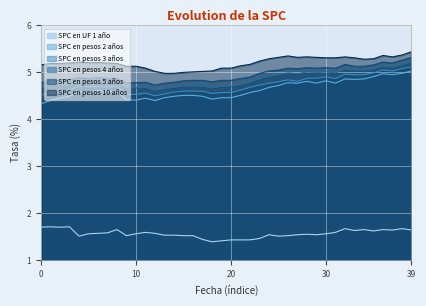

What is the value of the SPC en pesos 3 años point at the 19th from the left?

4.5